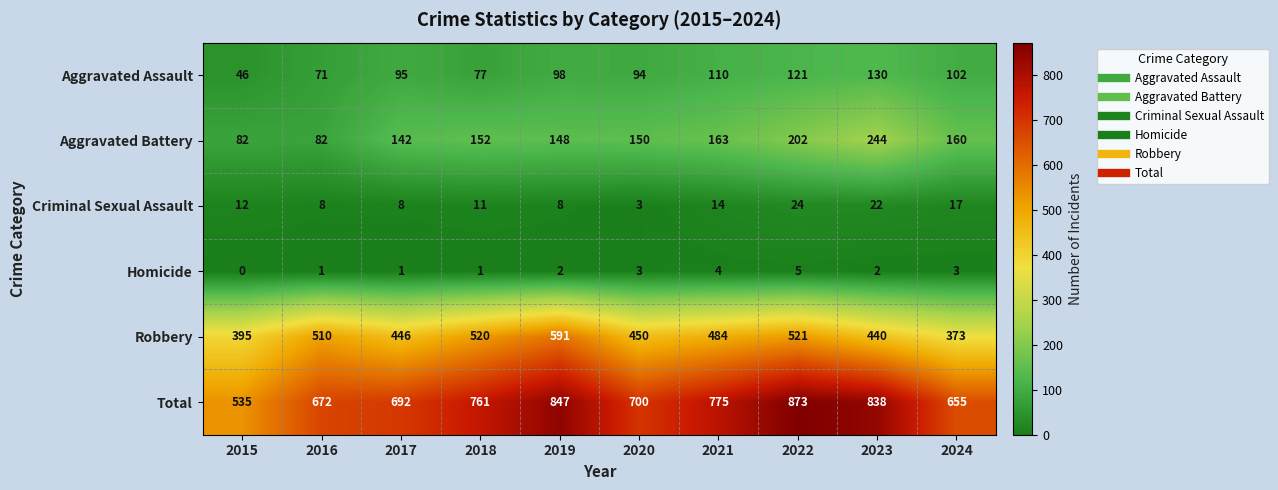

The Homicide series shows 1 at 2018. True or false?

True